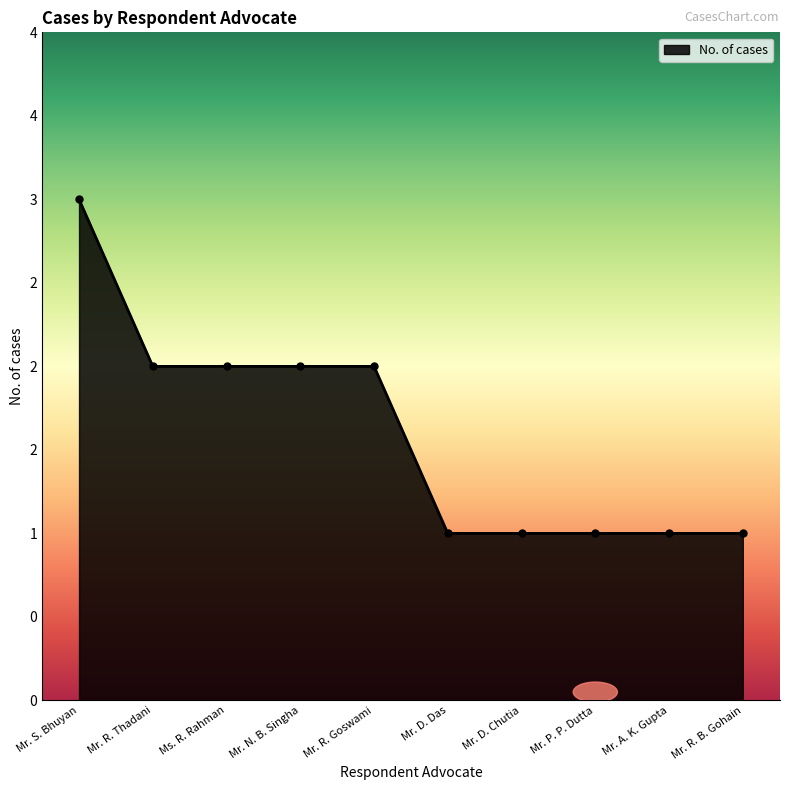

Does the chart have visible grid lines?

No